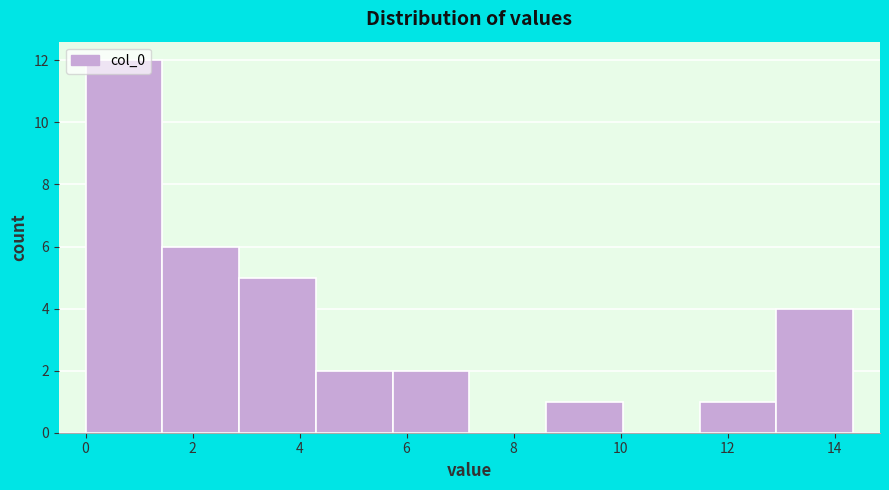

Reading left to right, list every bar in this chart as the range it spans on the x-axis followed by its height. Neither the bar edges nor the heights are printed on the chart, so give them approximately, as read against the axes.

0.0 to 1.4: 12
1.4 to 2.8: 6
2.8 to 4.4: 5
4.4 to 5.8: 2
5.8 to 7.2: 2
7.2 to 8.6: 0
8.6 to 10.0: 1
10.0 to 11.4: 0
11.4 to 13.0: 1
13.0 to 14.4: 4